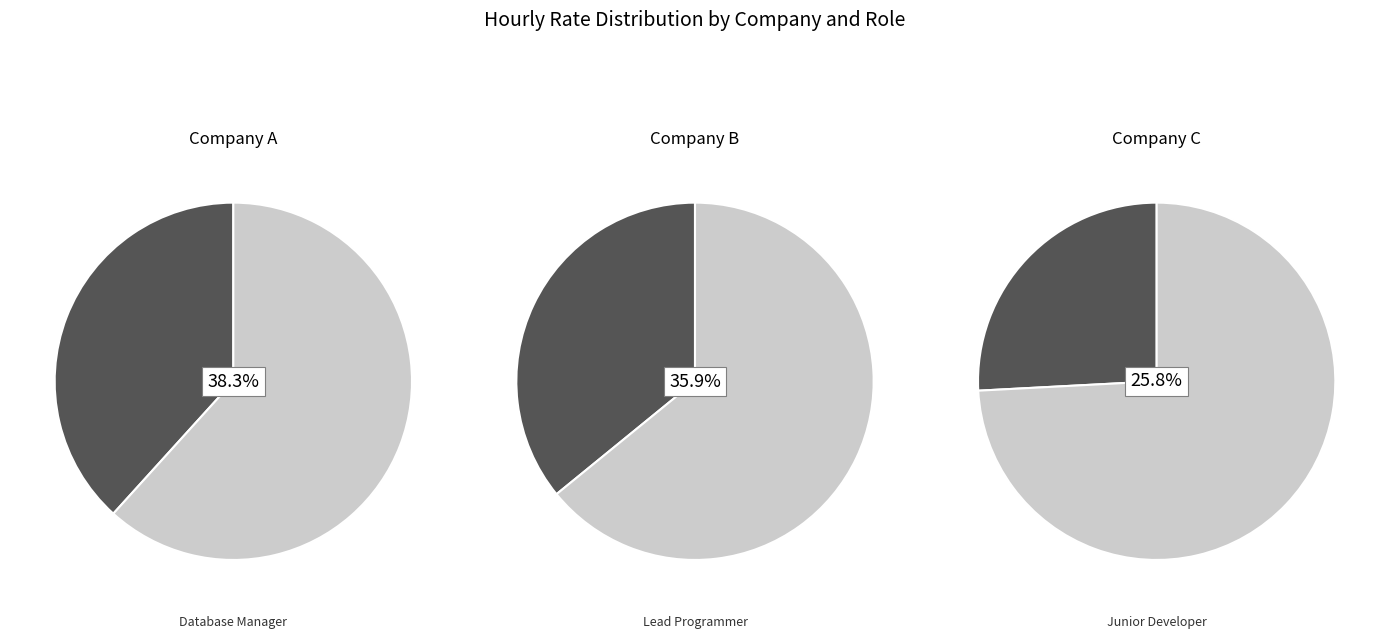

Does any single category account for the majority?

No